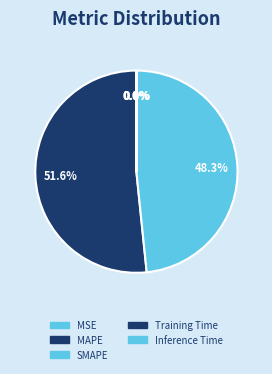

Rank the categories by value from highest to lowest.

MAPE, SMAPE, Inference Time, Training Time, MSE